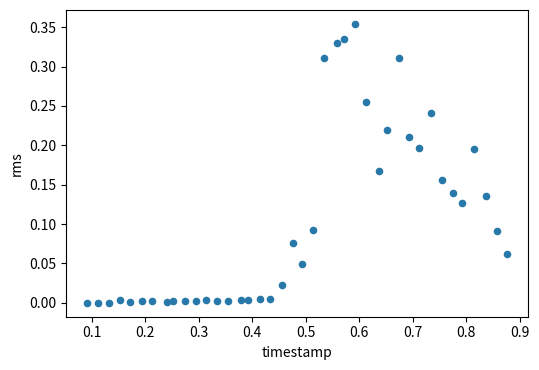

What is the range of X values (max minus min)?

0.8